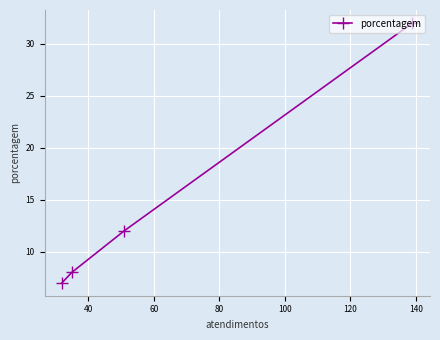

What is the value of the 1st point from the left?

7